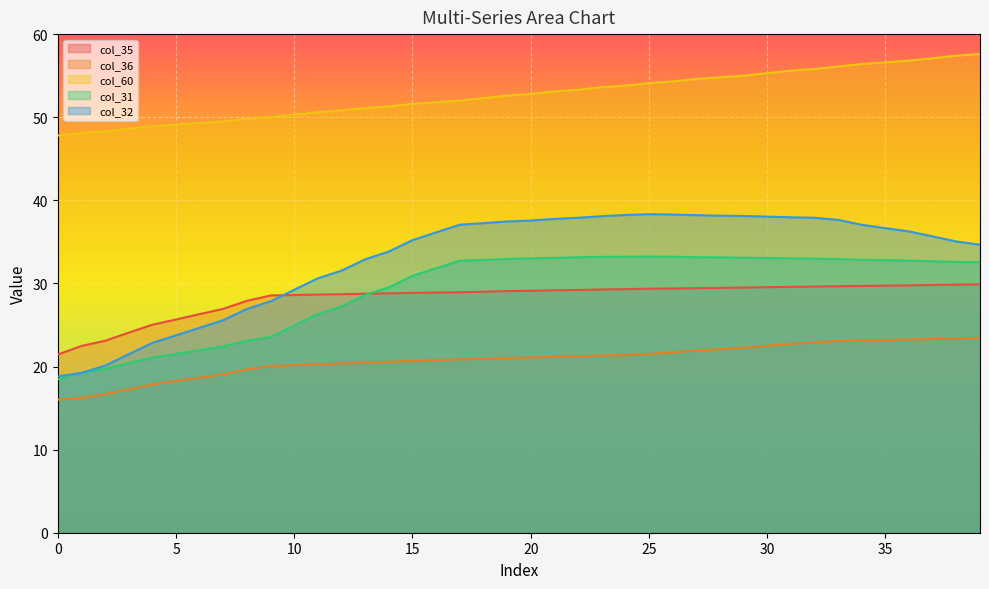

Where is the first local maximum for col_32?

25